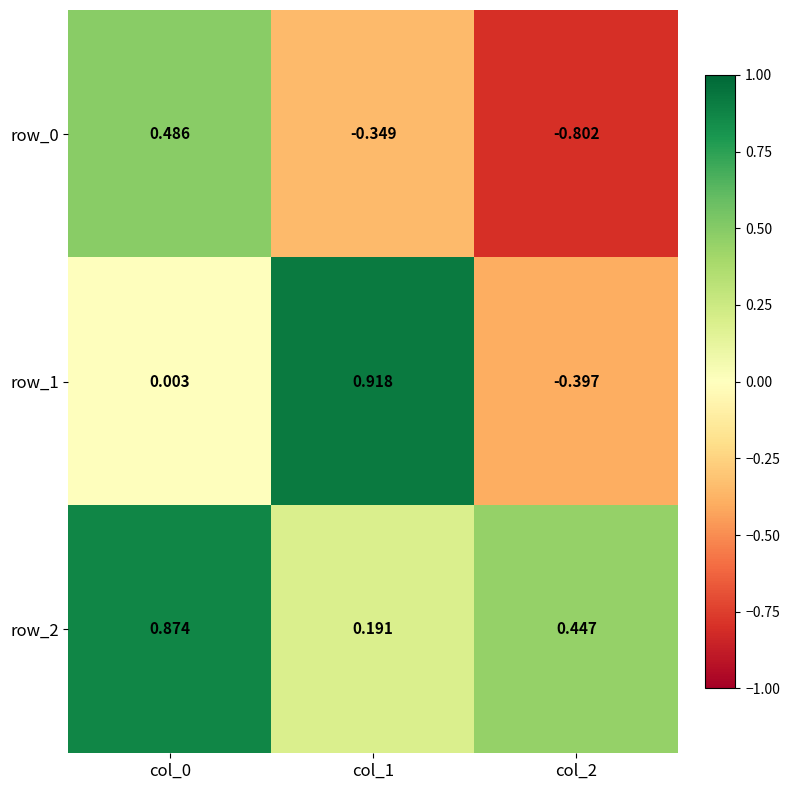

What is the difference between the highest and lowest values at col_2?

1.2